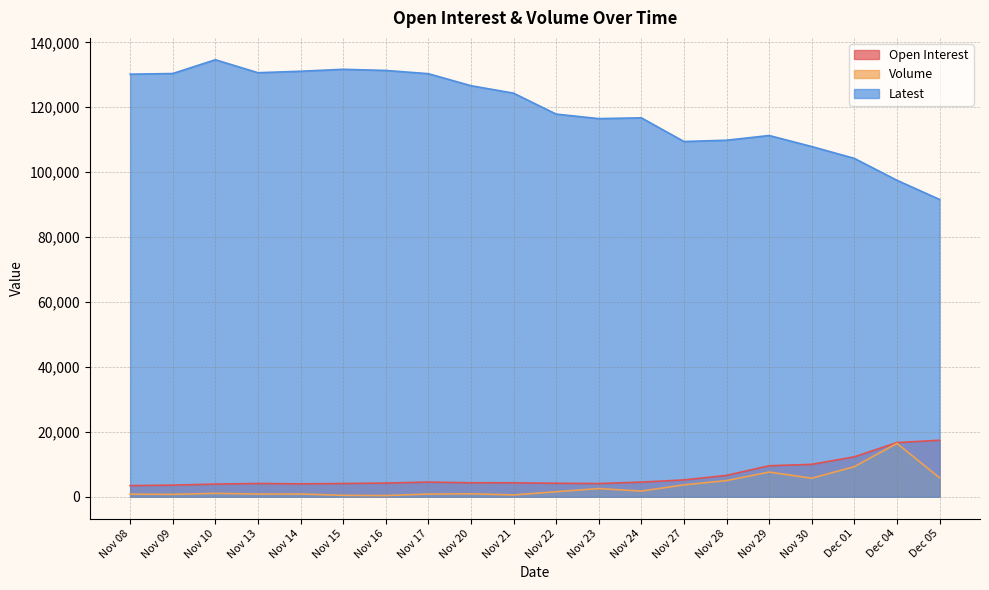

Is it true that Volume equals 944 at Nov 21?

False